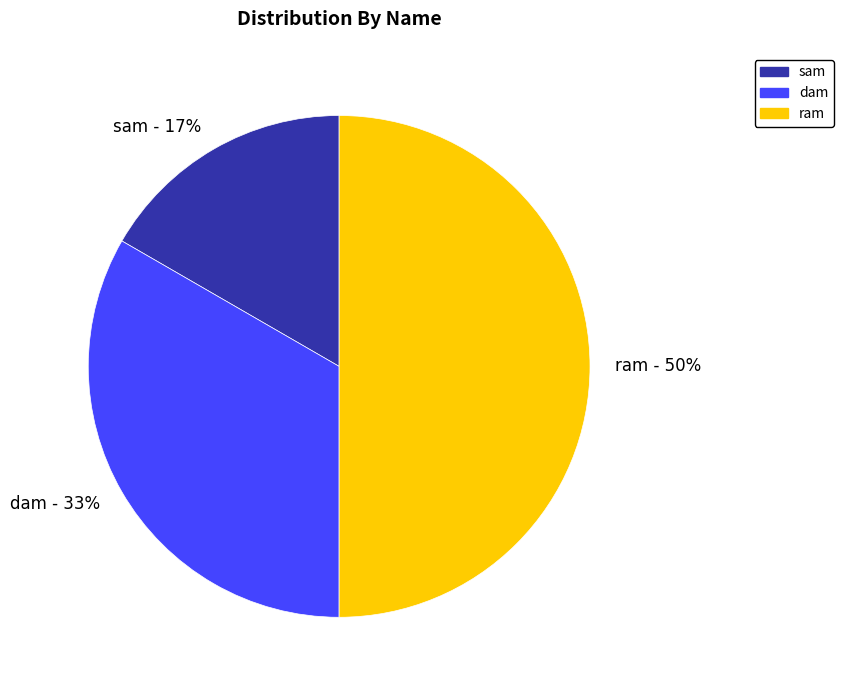

Does sam account for over 50% of the chart?

No